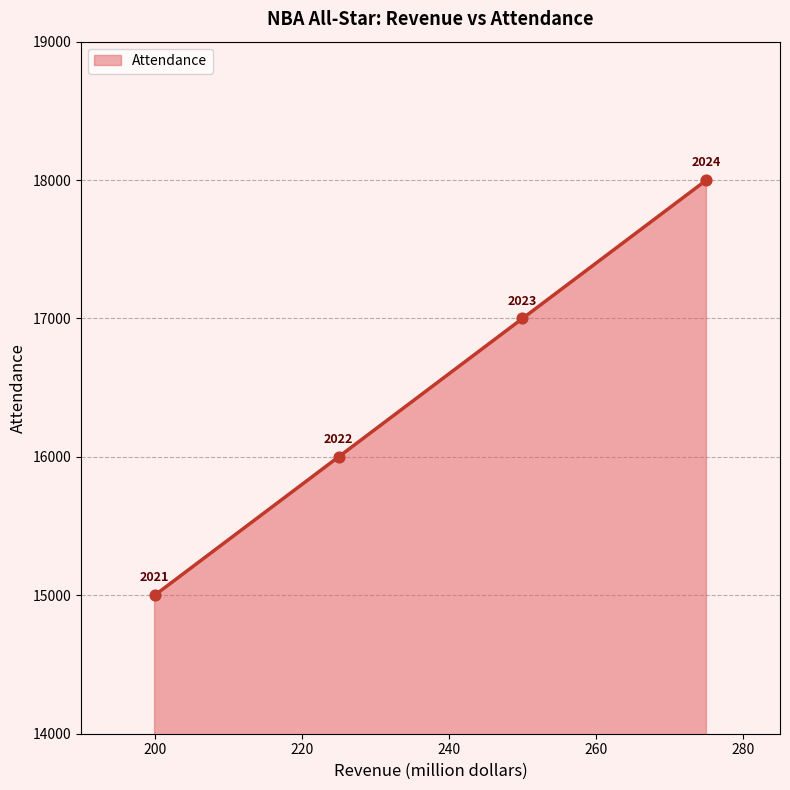

What is the change in value from NBA All-Star Game 2021 to NBA All-Star Game 2022?

+1000